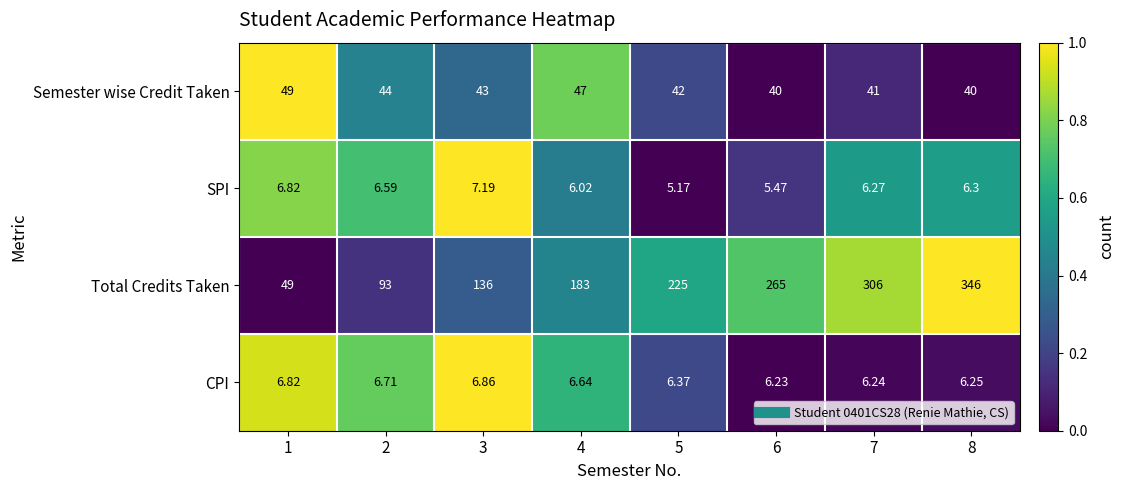

Rank the series by their maximum value, from lowest to highest.

CPI, SPI, Semester wise Credit Taken, Total Credits Taken